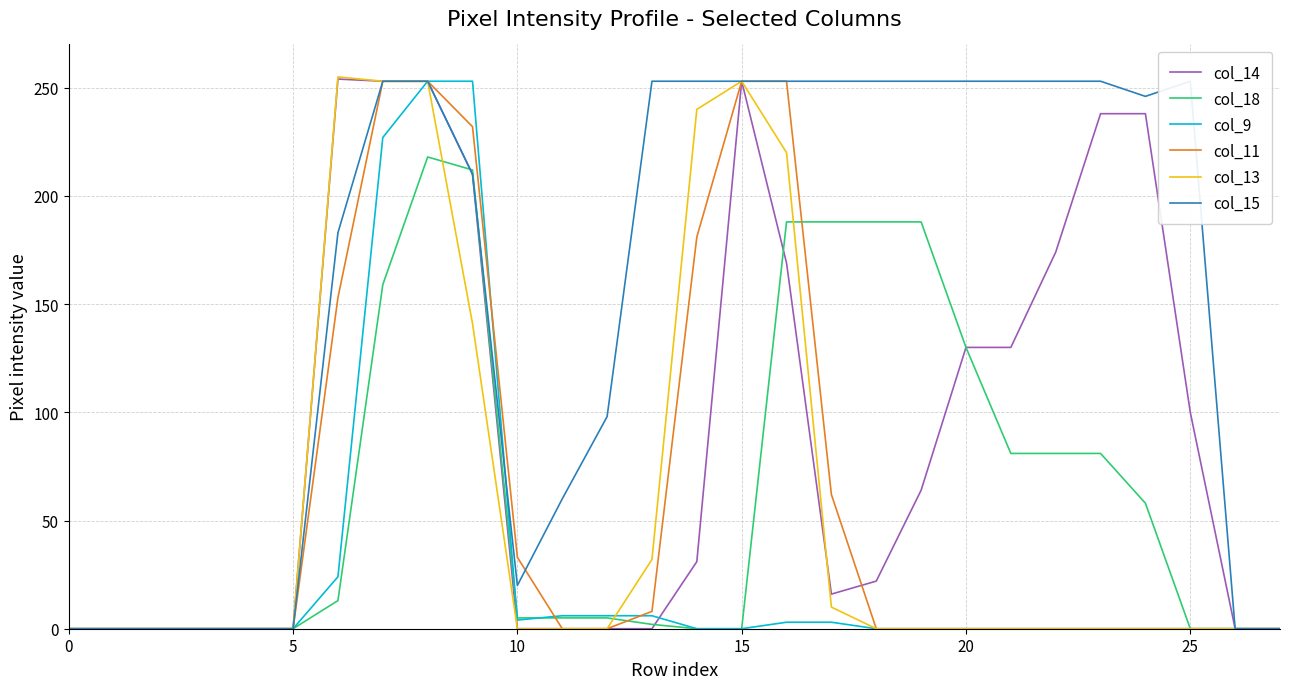

How many distinct data groups are displayed?

6